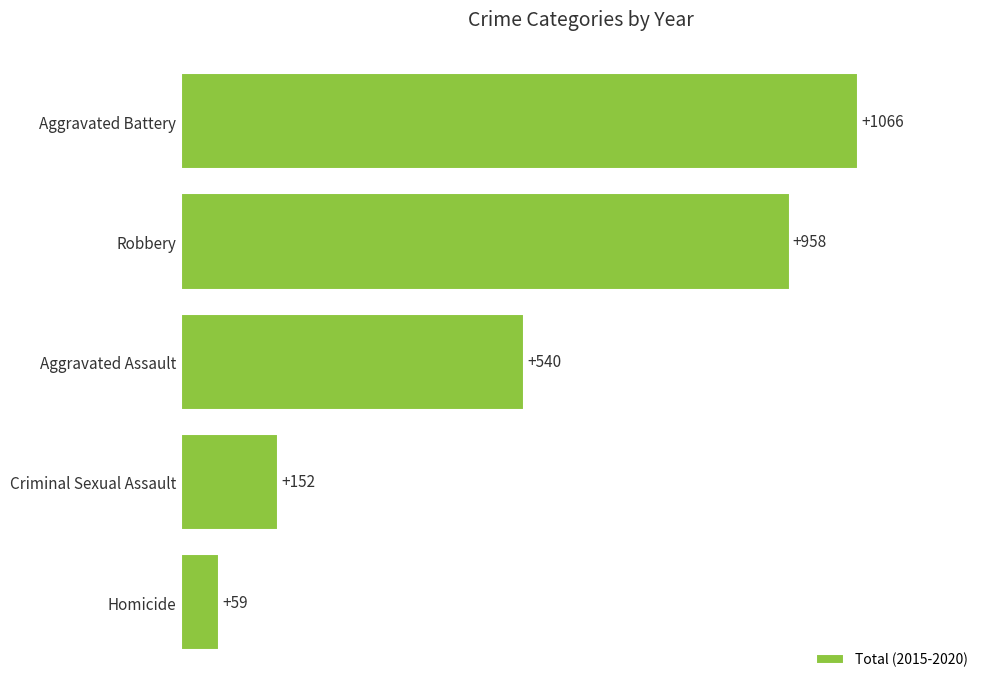

The chart shows a value of 152 at Criminal Sexual Assault. True or false?

True